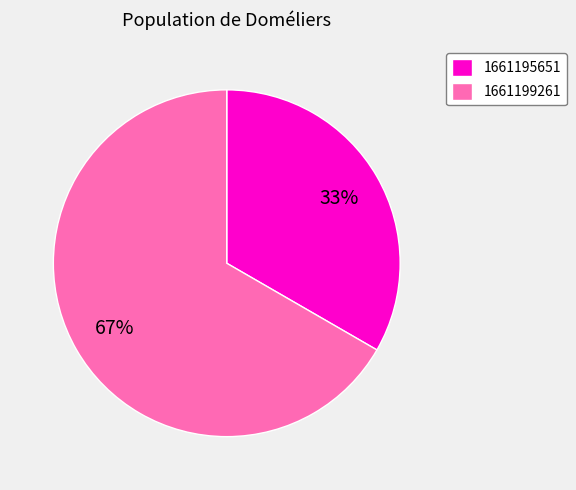

Combined, do 1661195651 and 1661199261 account for over 50%?

Yes